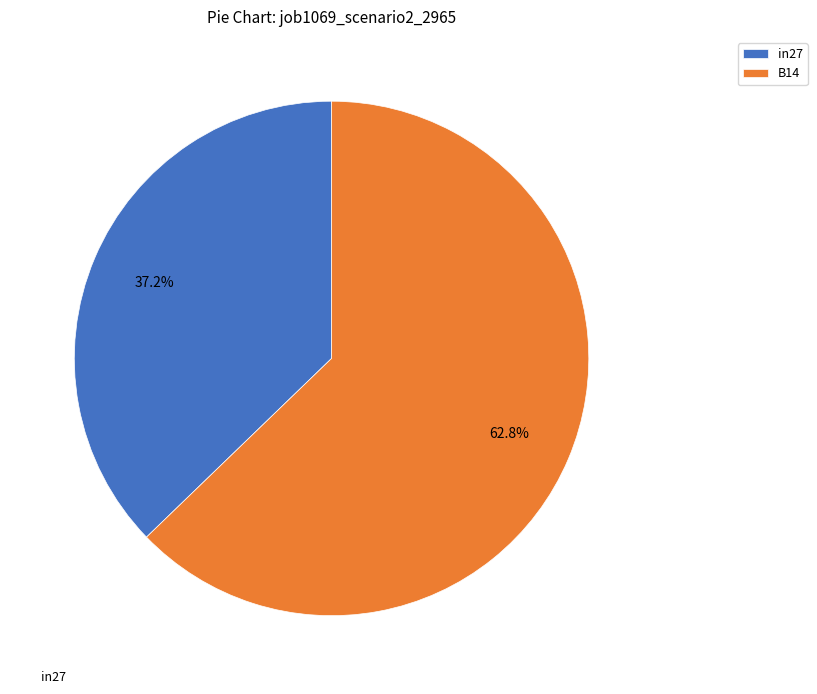

How many slices are in this pie chart?

2